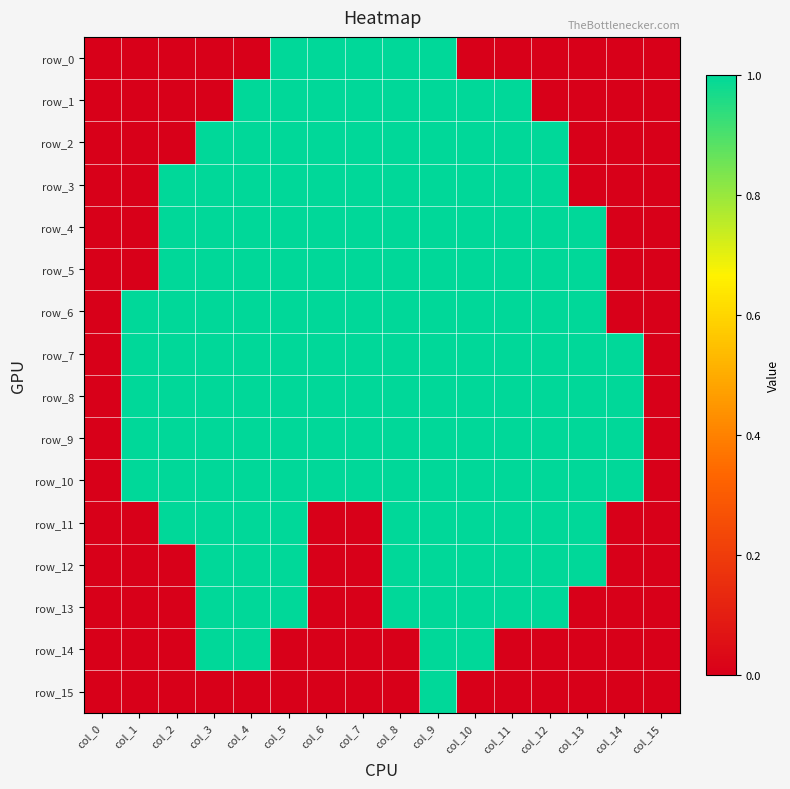

Between col_5 and col_9, which is larger?

col_5